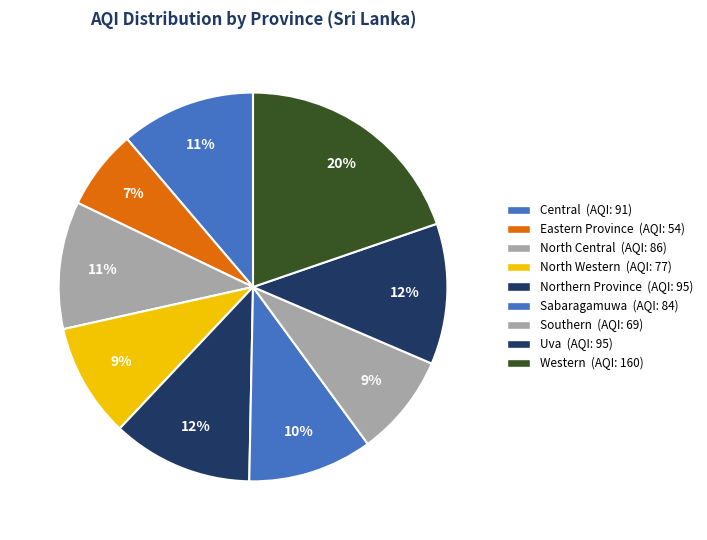

Is the sum of Sabaragamuwa and North Central greater than half?

No